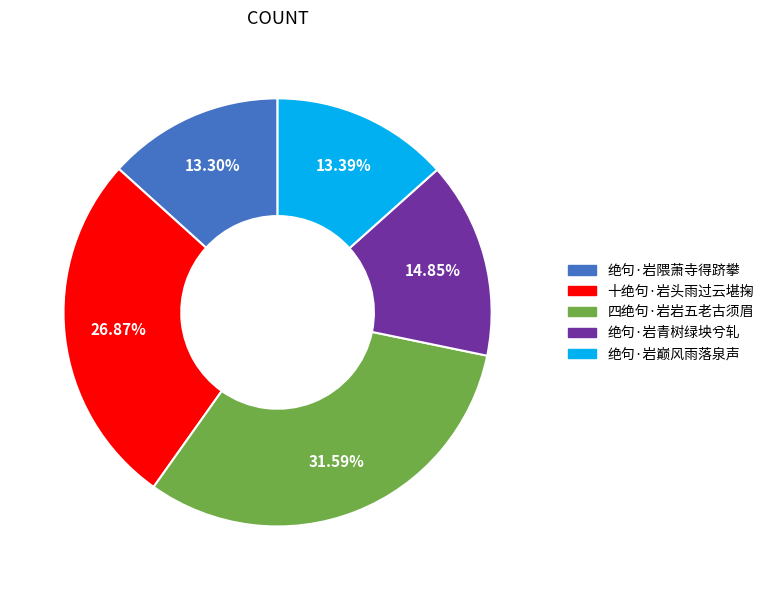

To the nearest percent, what portion does 四绝句·岩岩五老古须眉 represent?

32%